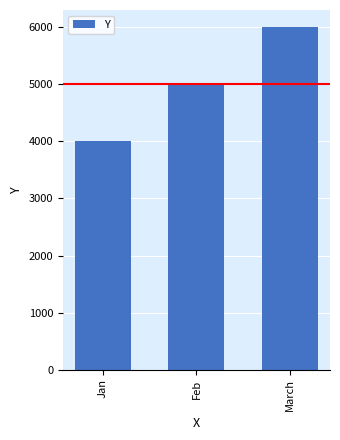

What is the difference between the values at Feb and March?

1000